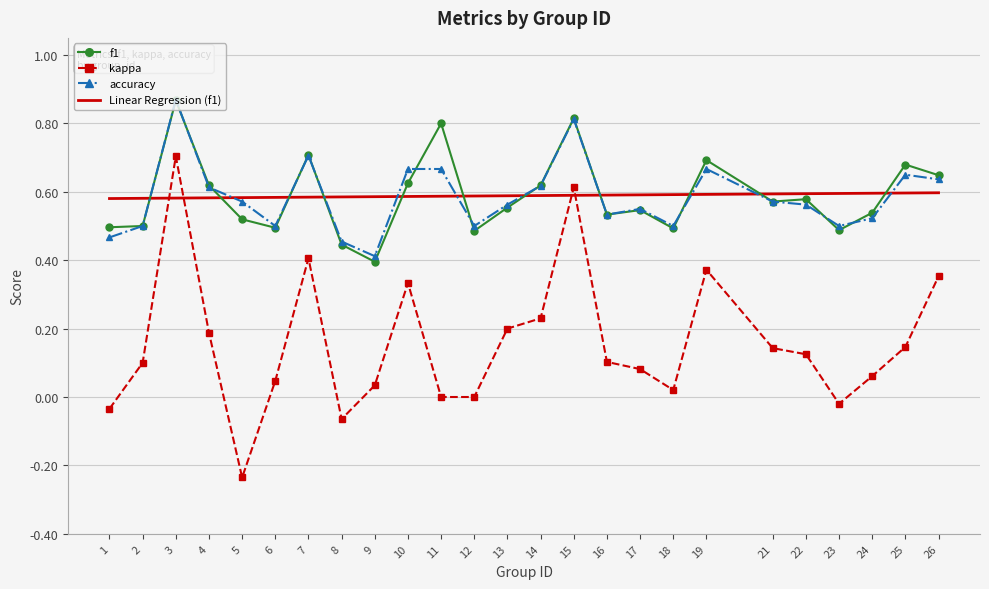

True or false: f1 and kappa intersect in this chart.

False